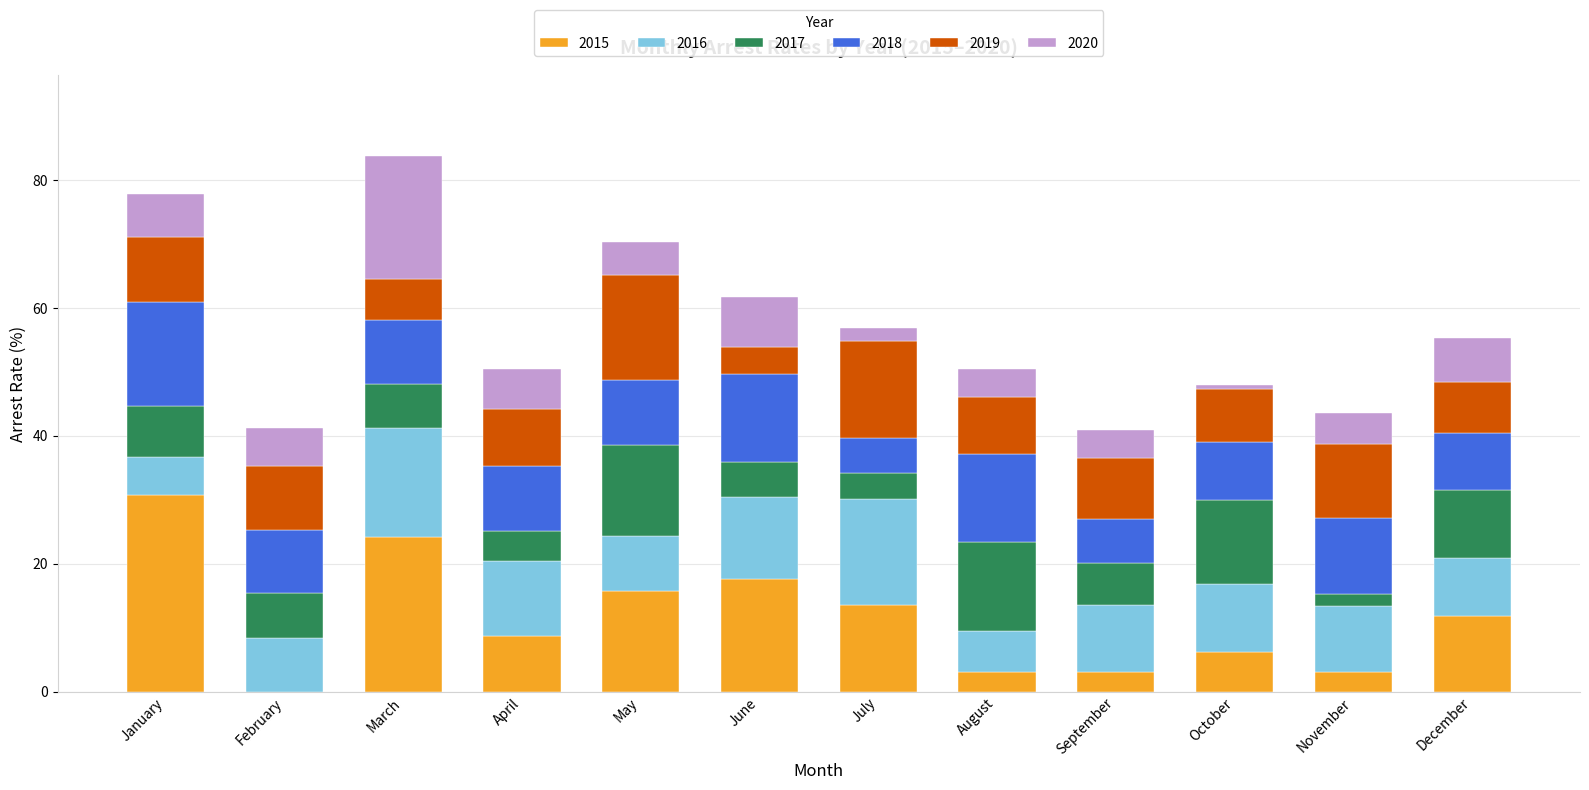

At which label does 2015 reach its peak?

January